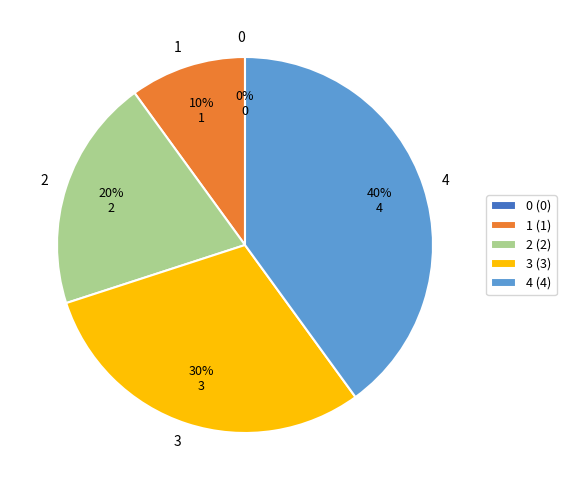

True or false: 1 accounts for 24% of the total.

False